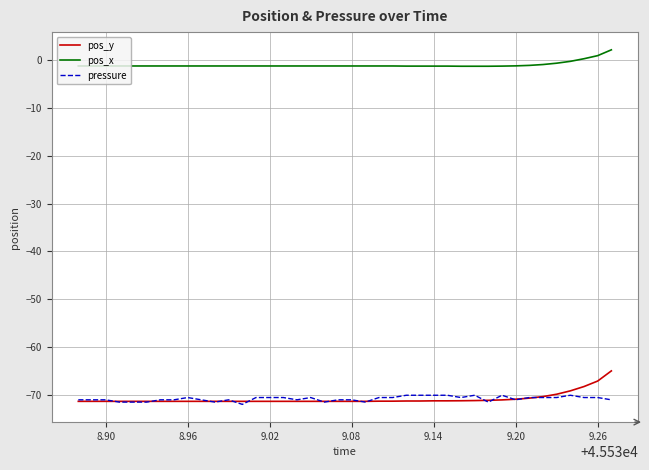

What is the maximum value shown in the chart?

2.2